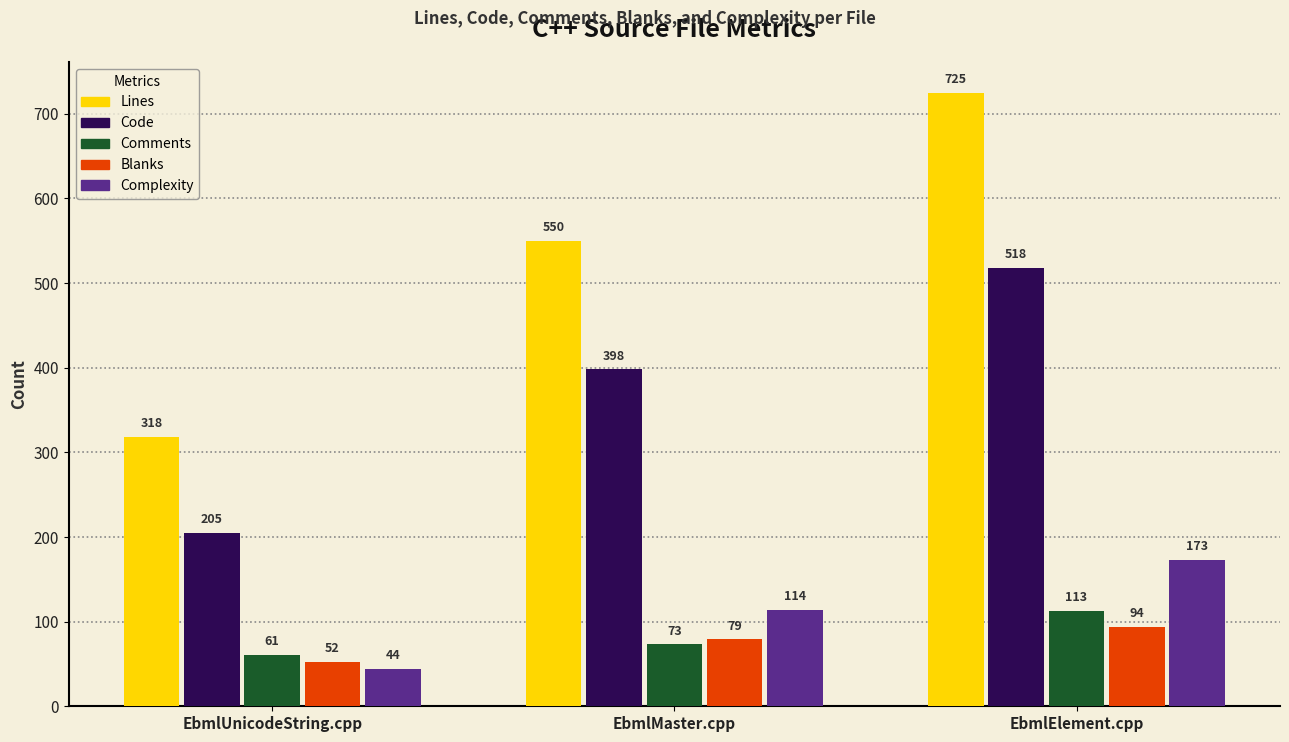

Which series has the largest total across all categories?

Lines